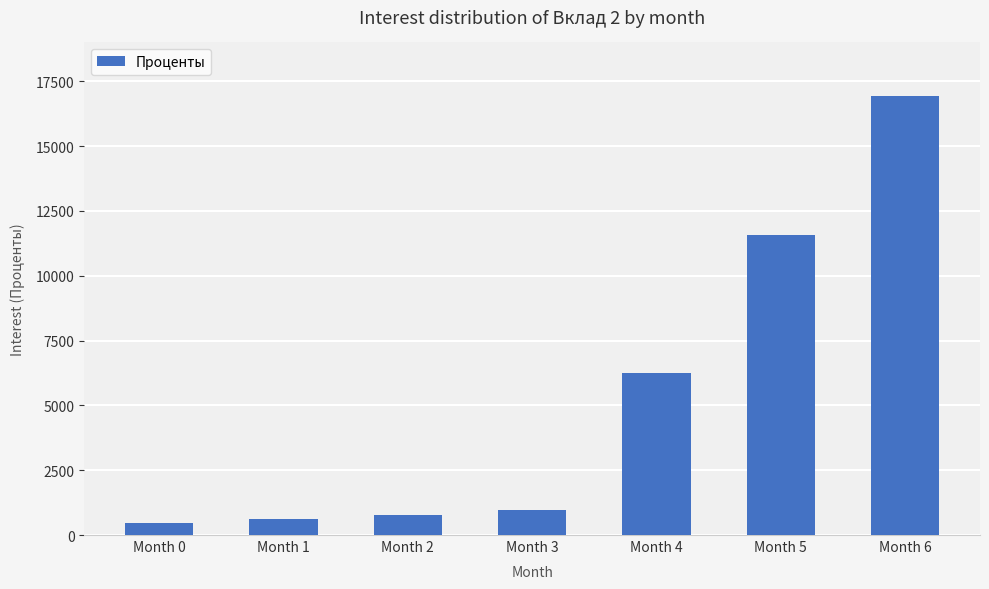

Reading left to right, what are all the values shown in this chart?

Month 0=450.0	Month 1=614.9	Month 2=780.8	Month 3=947.5	Month 4=6248.4	Month 5=11578.0	Month 6=16936.5